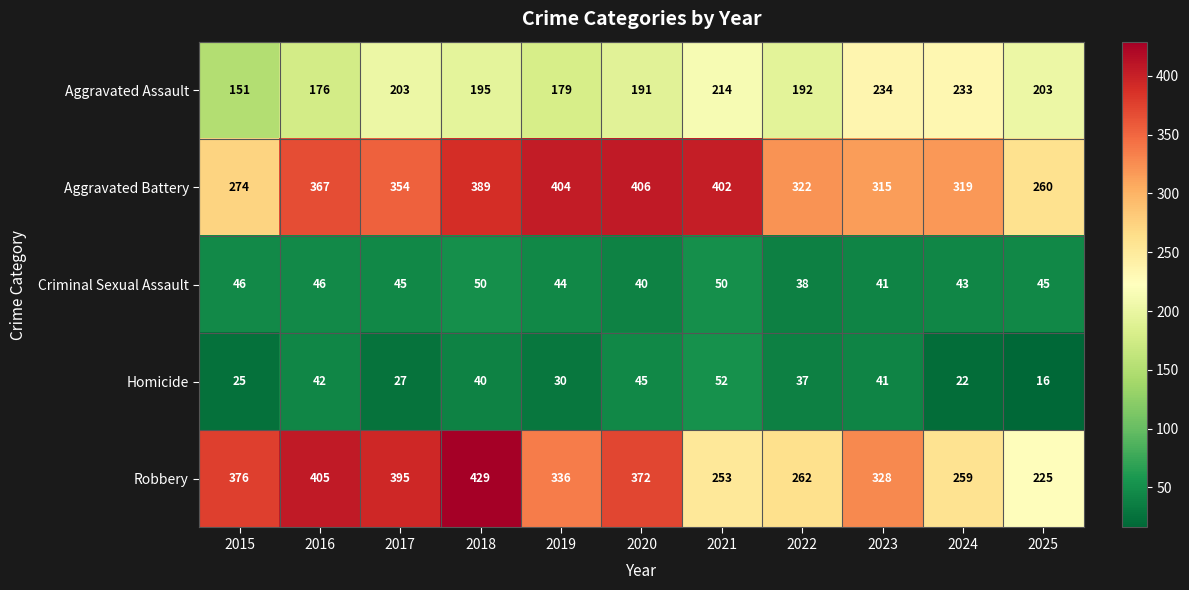

How many distinct data groups are displayed?

5